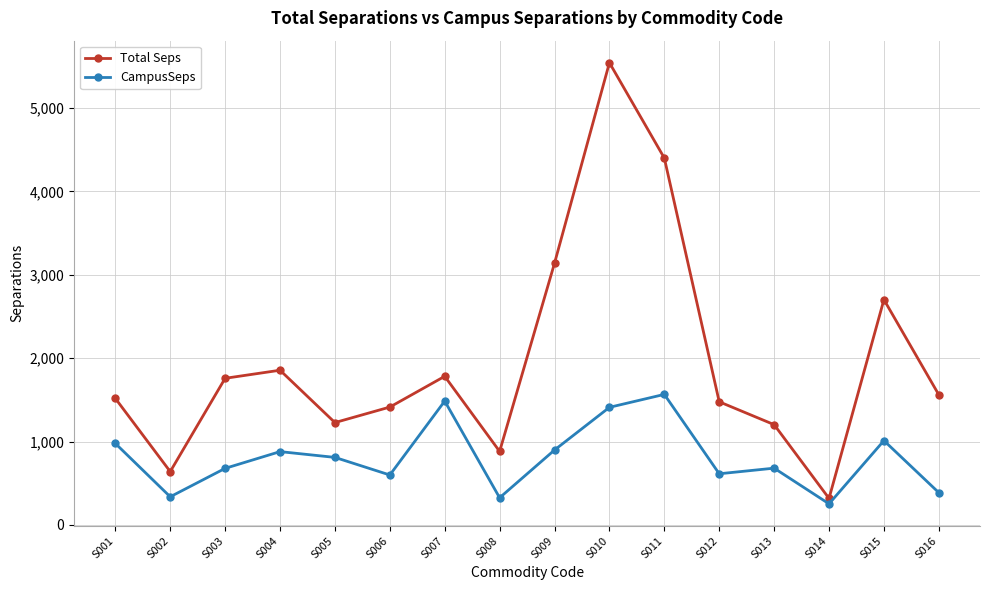

At which category is the sum across all series the highest?

S010